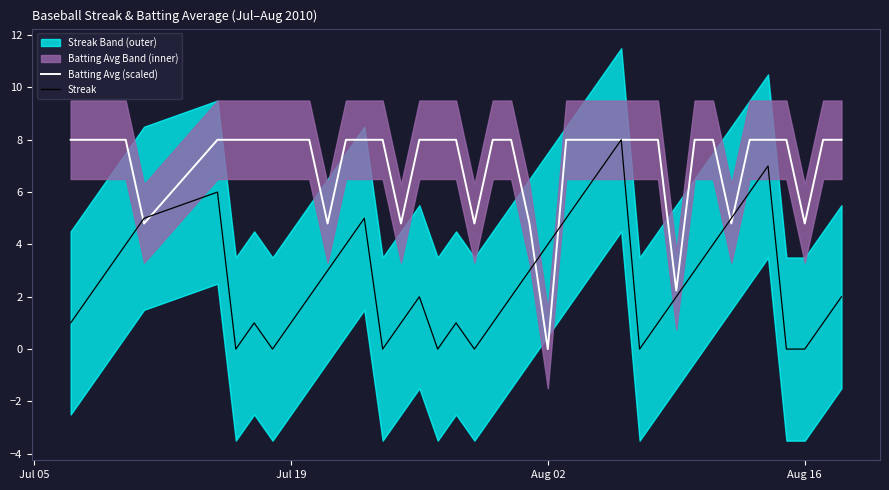

What is the maximum value for Batting Avg (scaled)?

8.0